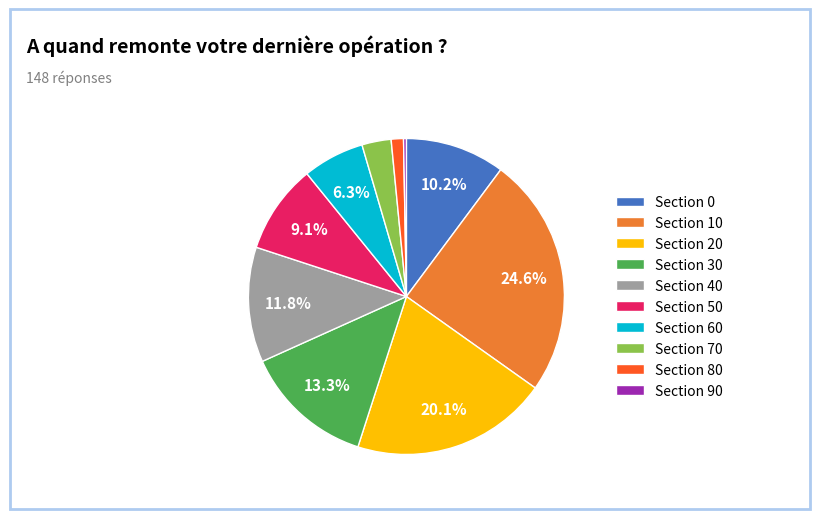

What is the largest slice in the pie chart?

Section 10